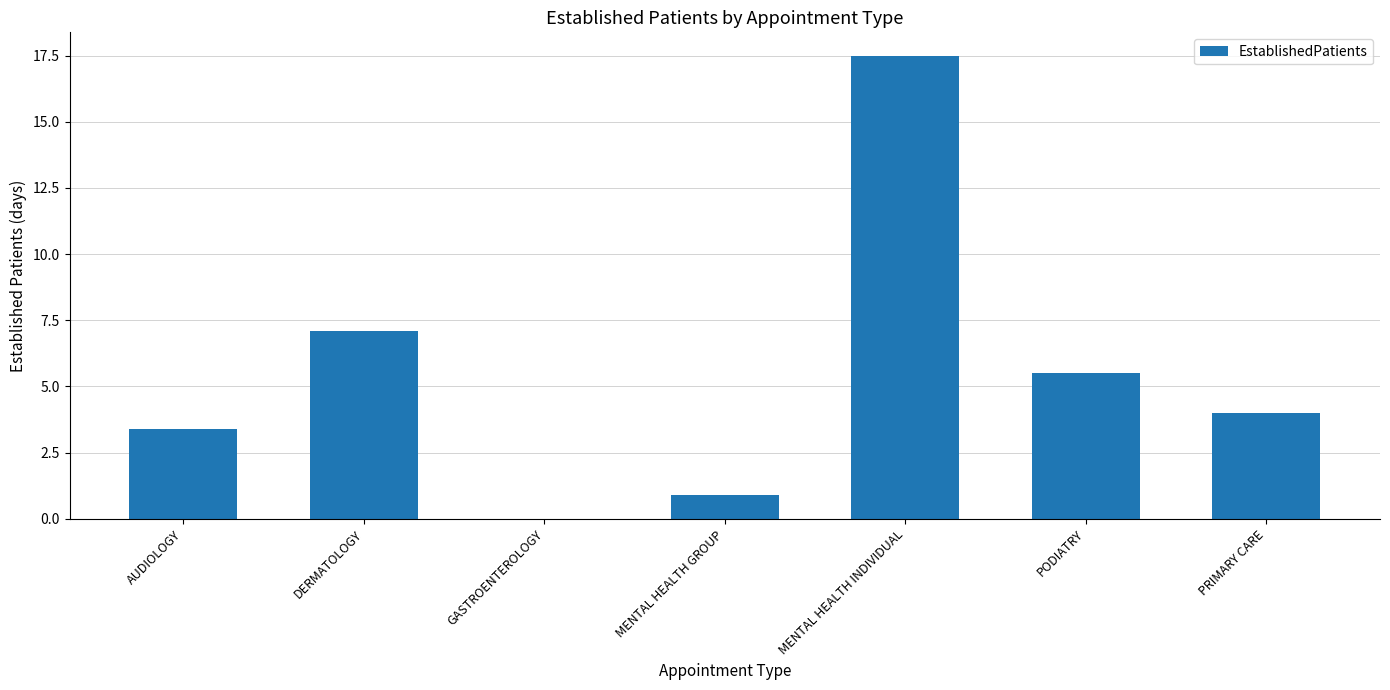

At which label does the data first exceed 4?

DERMATOLOGY